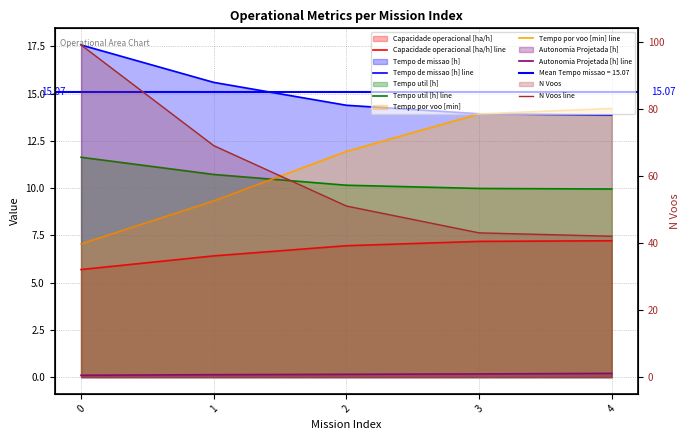

True or false: N Voos line and Tempo de missao [h] line cross at least once.

False